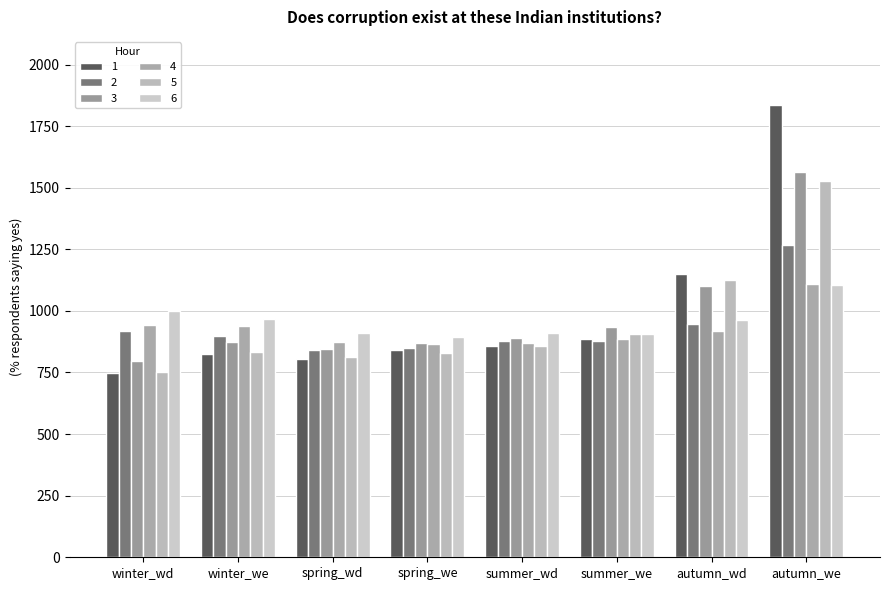

Which series has the largest total across all categories?

1